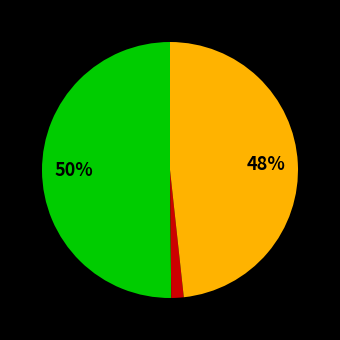

To the nearest percent, what is the average slice percentage?

33%